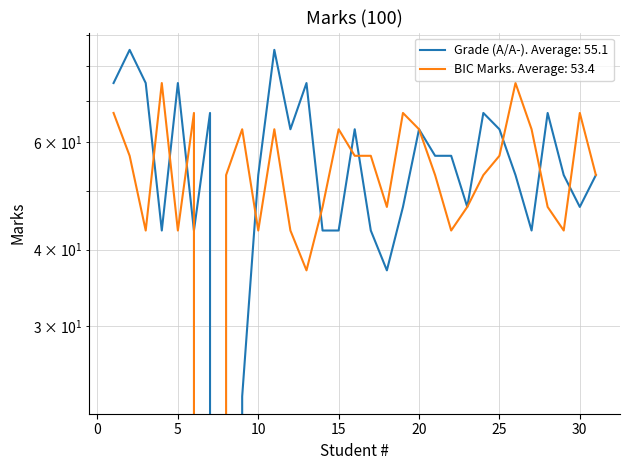

List the labels in order of Grade (A/A-) value, largest first.

2, 11, 1, 3, 5, 13, 7, 24, 28, 12, 16, 20, 25, 21, 22, 10, 26, 29, 31, 19, 23, 30, 4, 6, 14, 15, 17, 27, 18, 9, 8